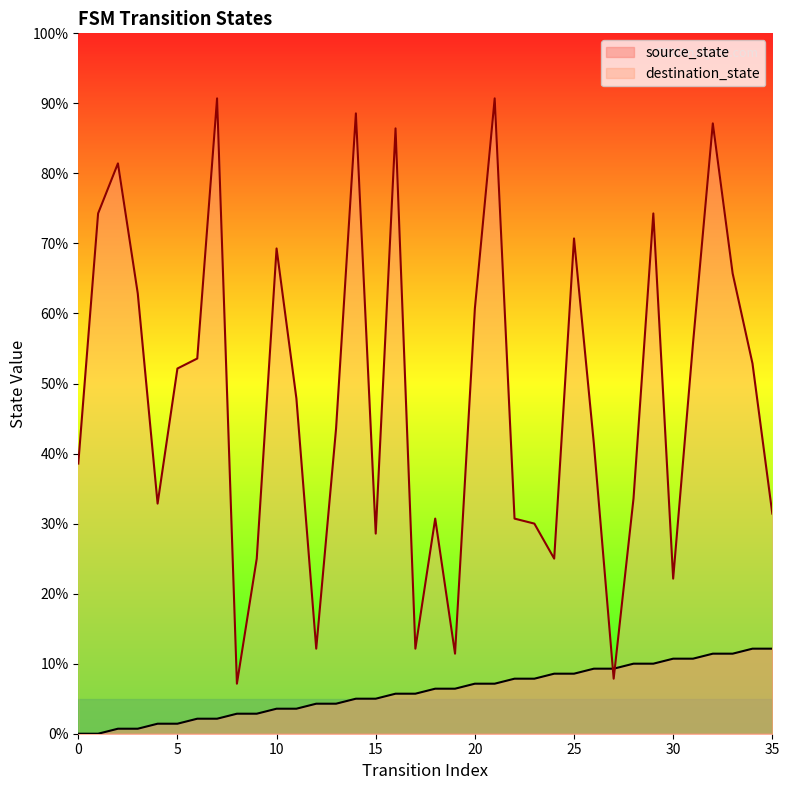

Rank the series by their maximum value, from highest to lowest.

destination_state, source_state